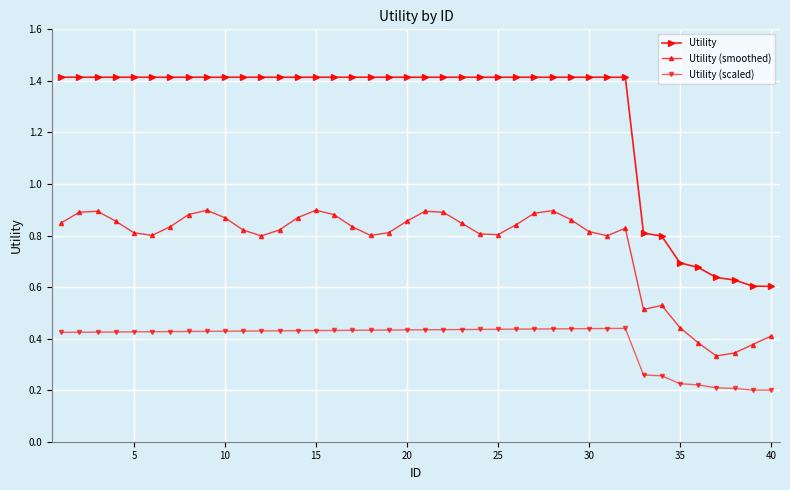

True or false: Utility (smoothed) and Utility (scaled) intersect in this chart.

False